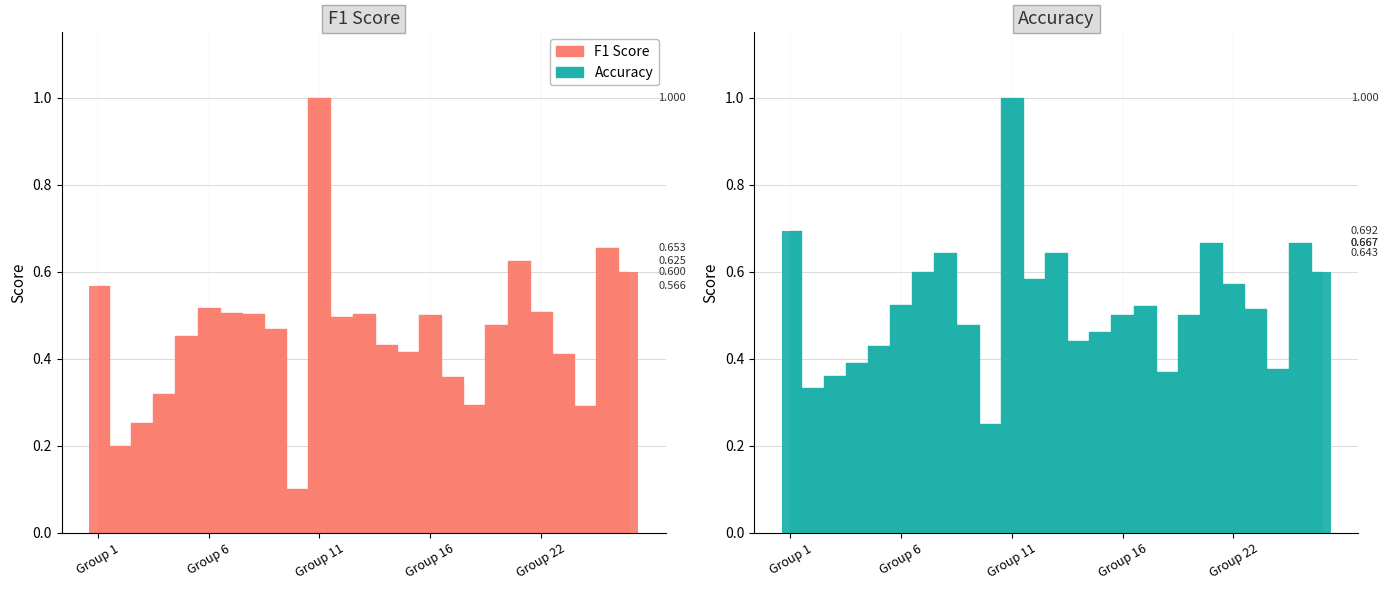

At how many categories does at least one series exceed 0?

25